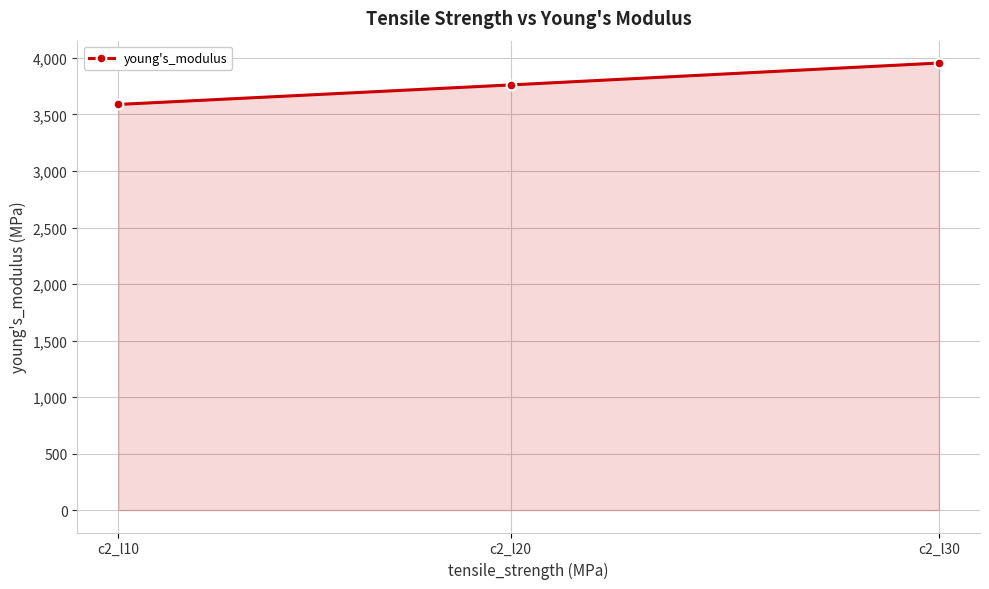

Which has a higher value, c2_l10 or c2_l20?

c2_l20